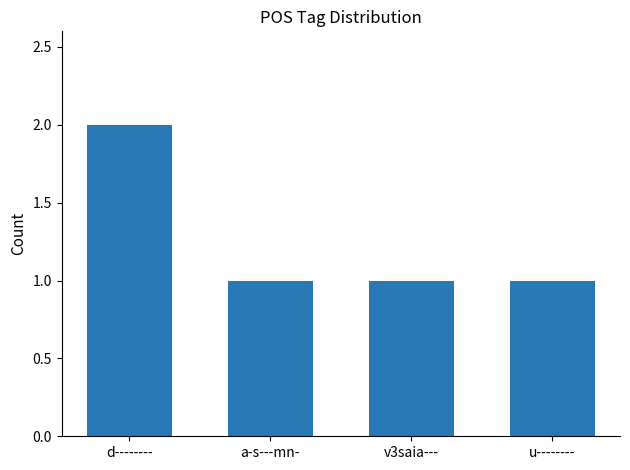

Which category has the highest value across all series?

d--------